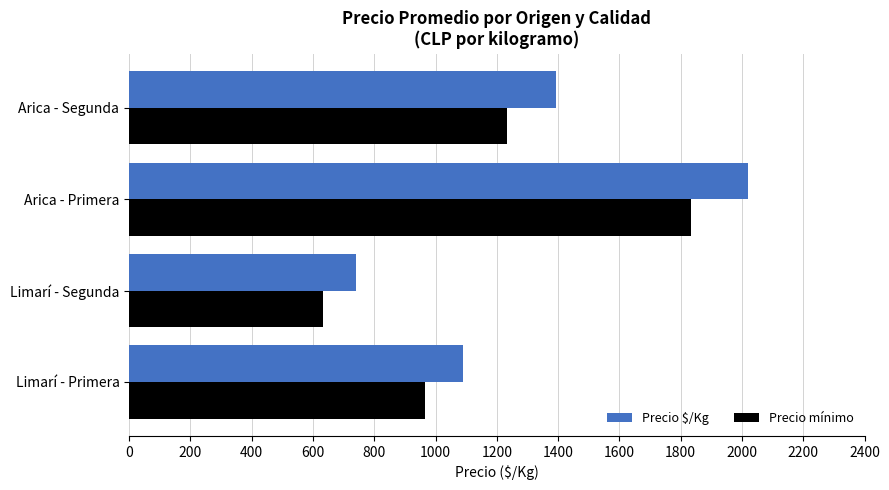

The value of Precio $/Kg at Arica - Primera is 3036. True or false?

False